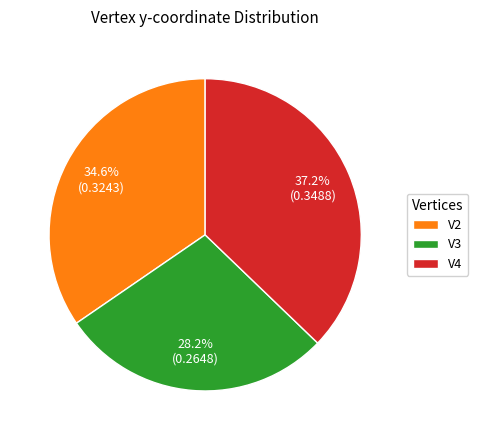

Which category has the biggest portion of the pie?

V4